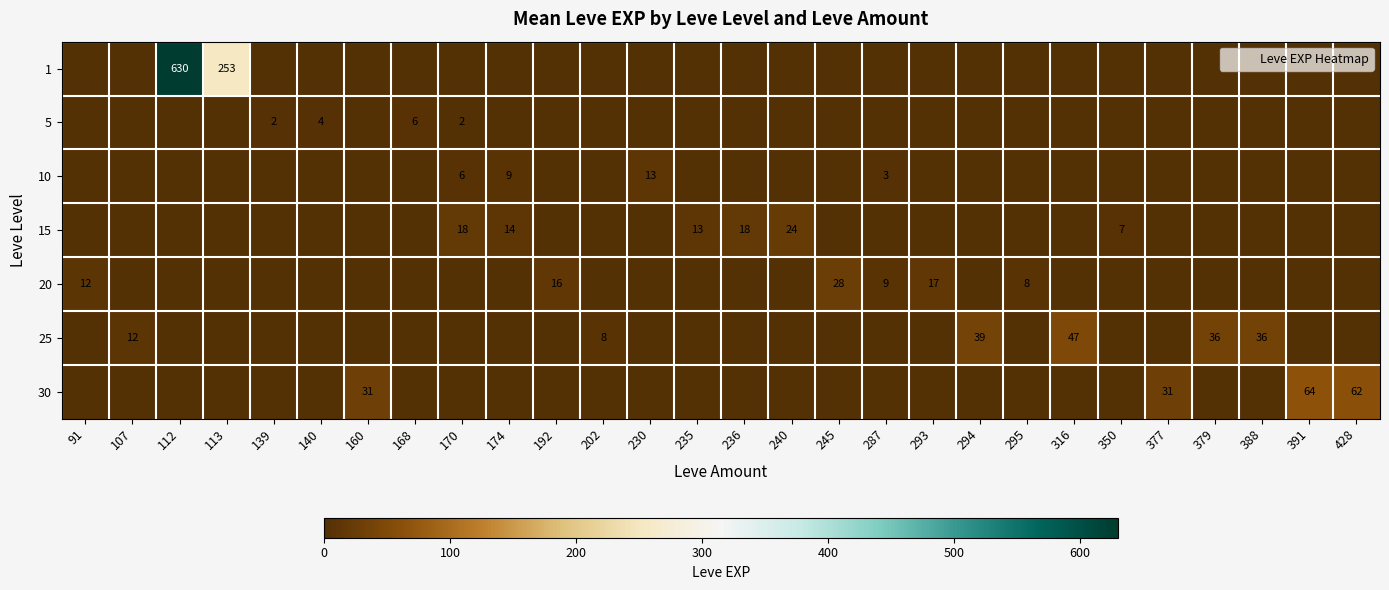

What is the difference between the second highest and minimum values in the 15 series?

18.0